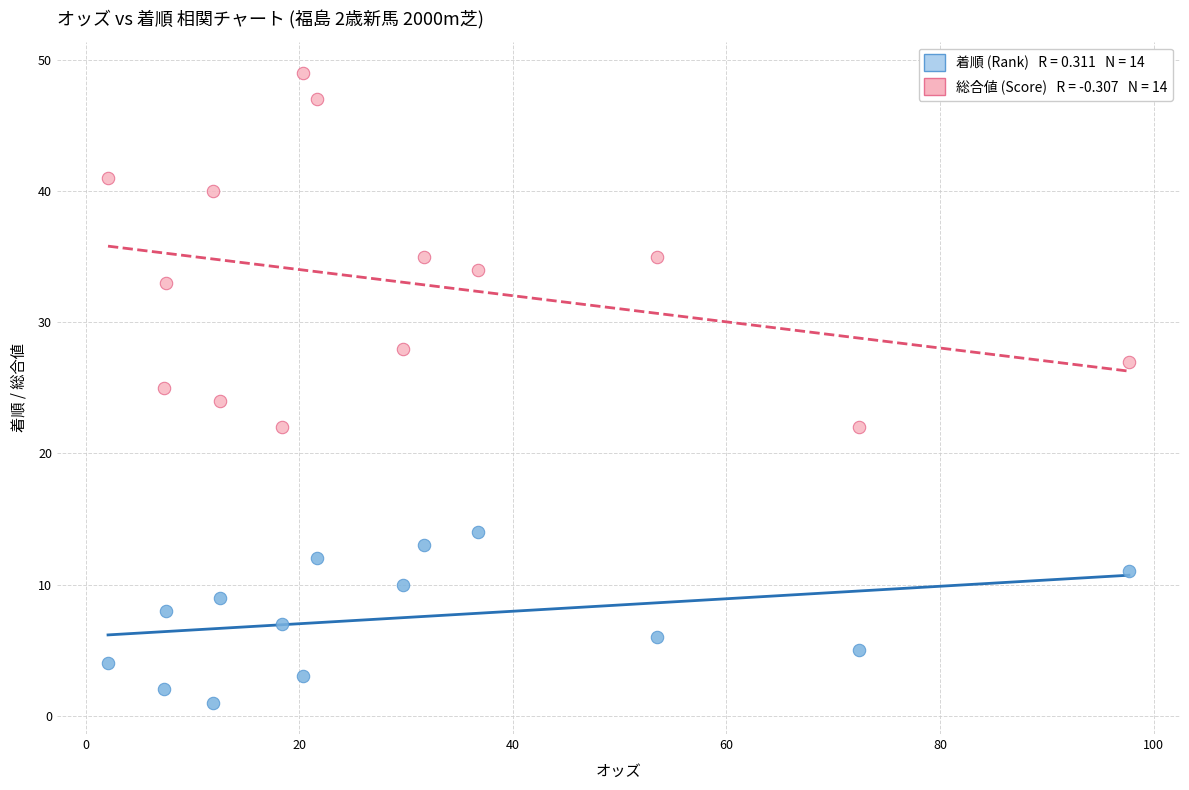

Across all data points, what is the range of Y values (max minus min)?

48